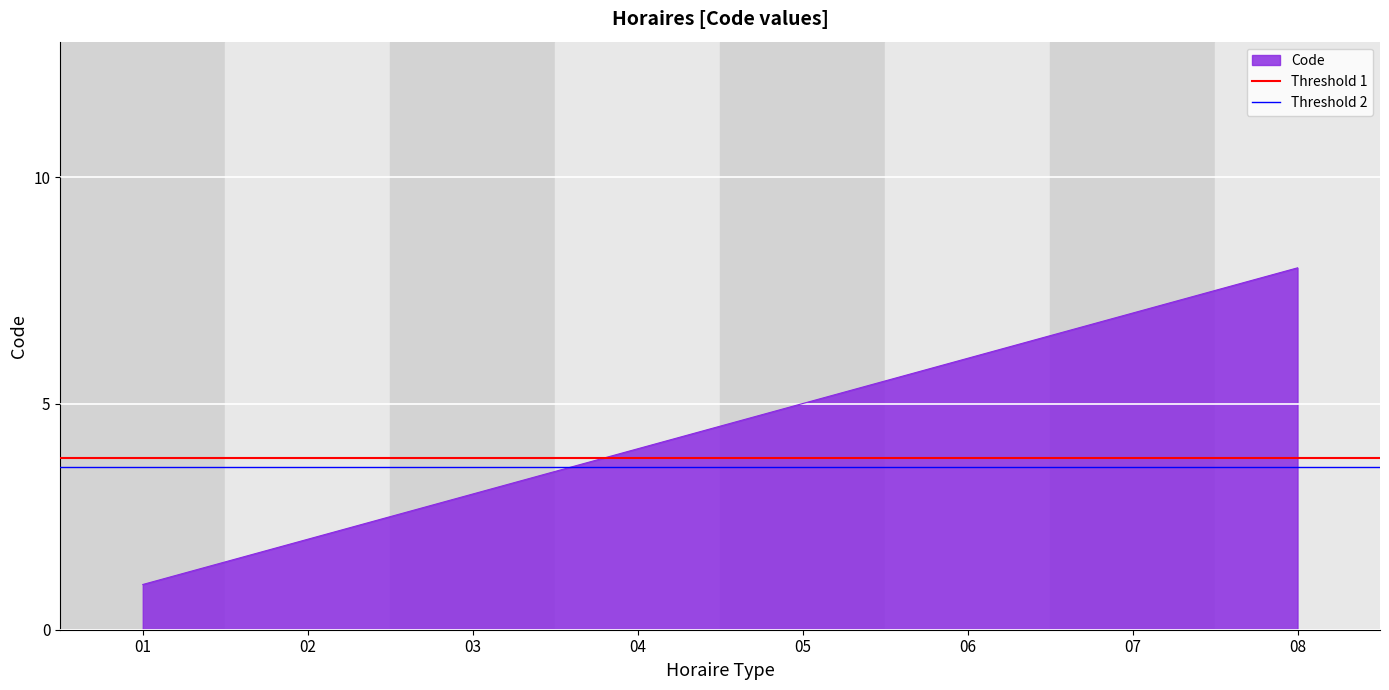

List the labels in order of Code value, smallest first.

01, 02, 03, 04, 05, 06, 07, 08